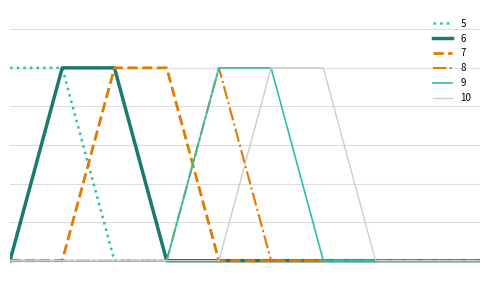

Is this an area chart (filled region under the line)?

No